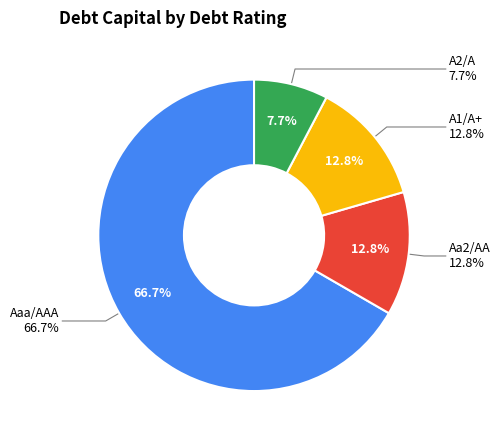

To the nearest percent, what is the combined percentage of A2/A and Aaa/AAA?

74%